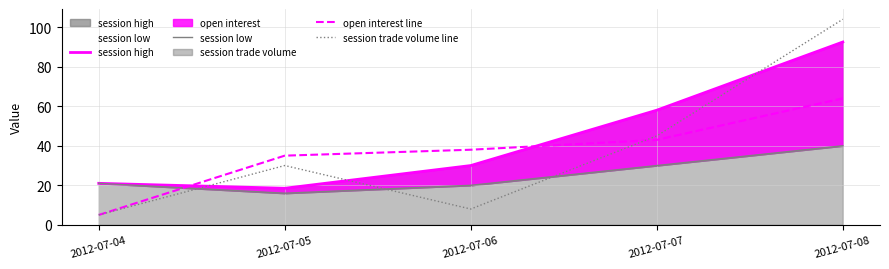

True or false: session trade volume line has more than 1 points higher than both neighbors.

False